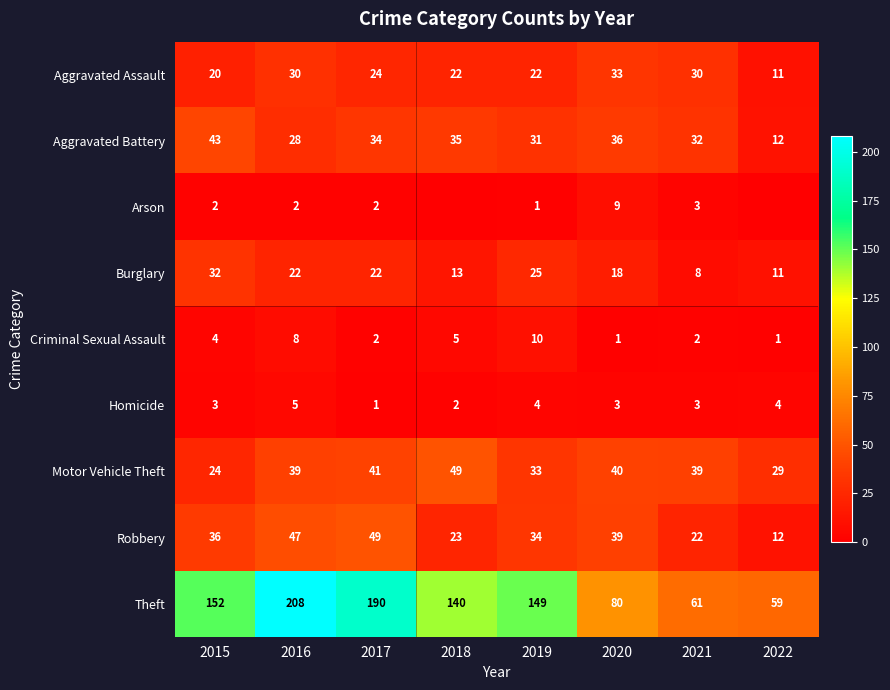

At which category does the chart reach its peak across all series?

2016